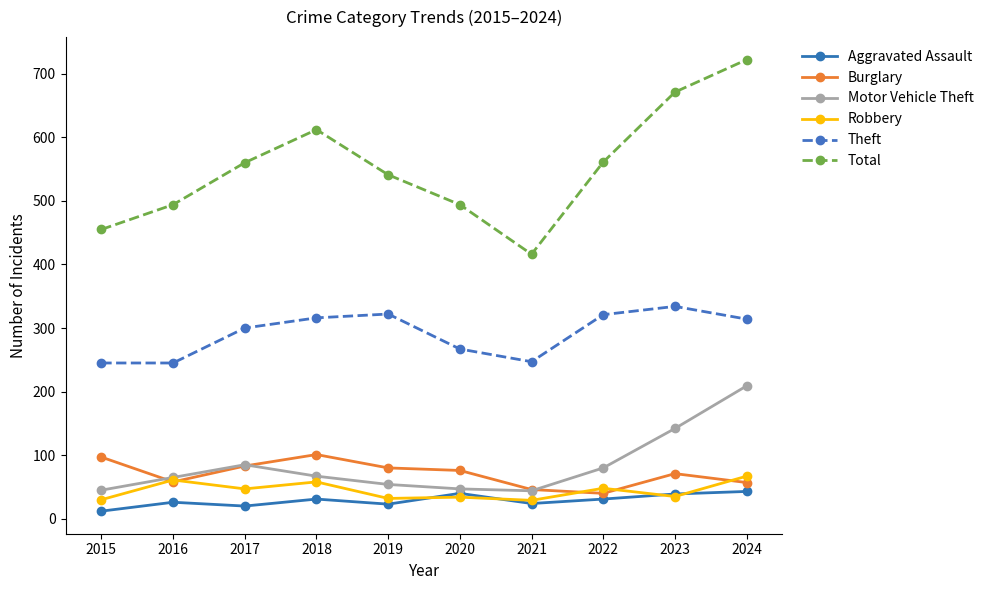

The value of Aggravated Assault at 2022 is 31. True or false?

True